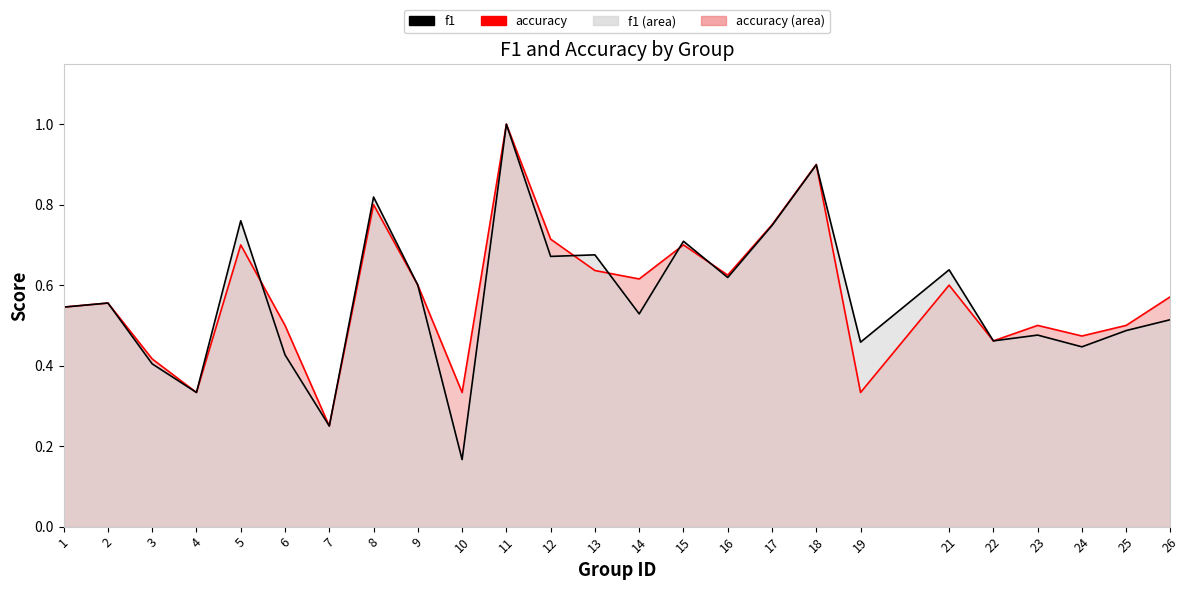

What is the difference between the f1 values at 14 and 24?

0.1